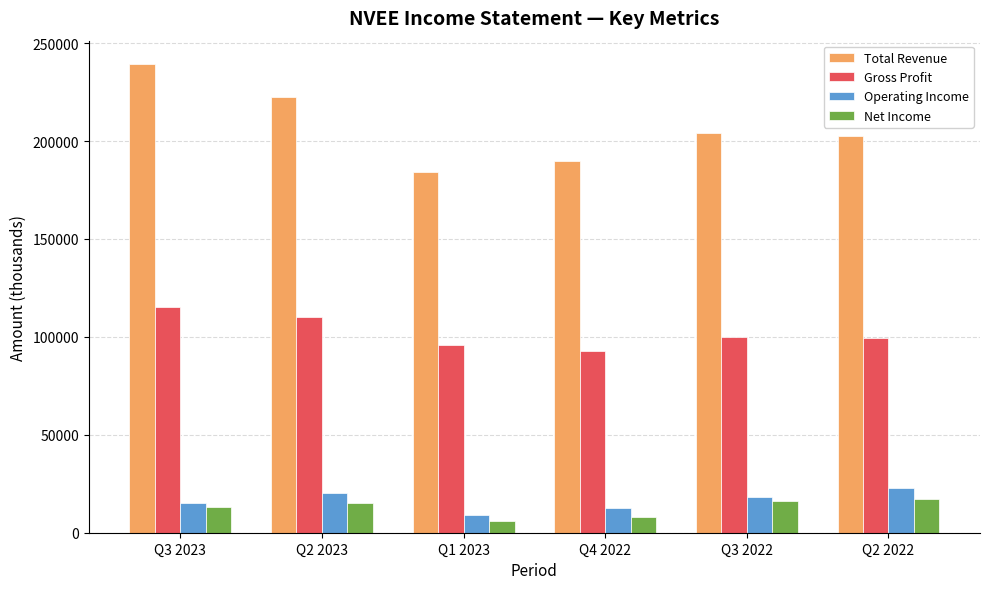

How many bars are there in each group?

4